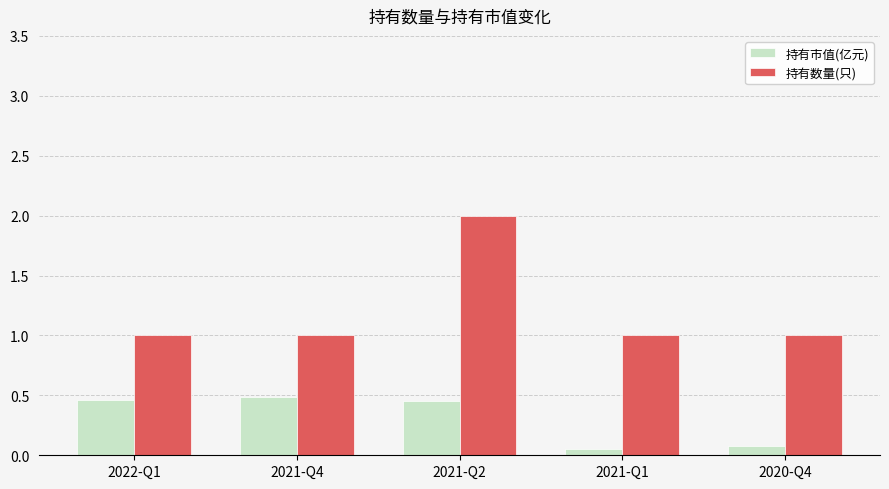

At which category is the sum across all series the highest?

2021-Q2